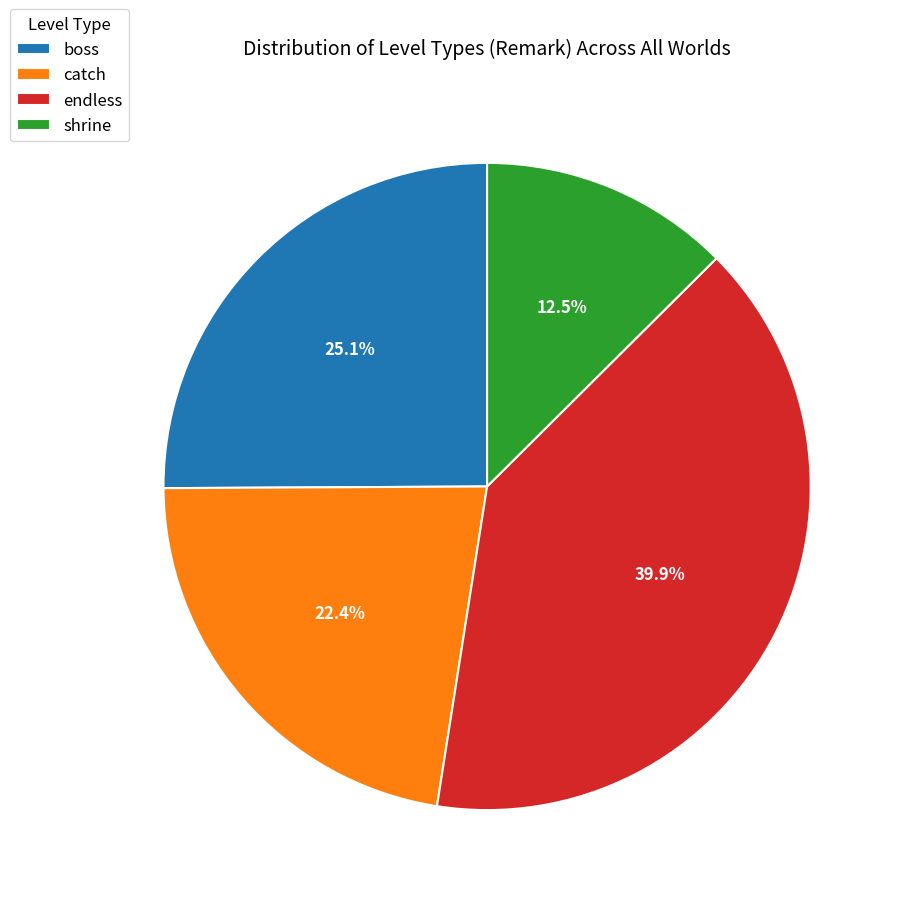

Do shrine and boss together represent more than half of the pie?

No